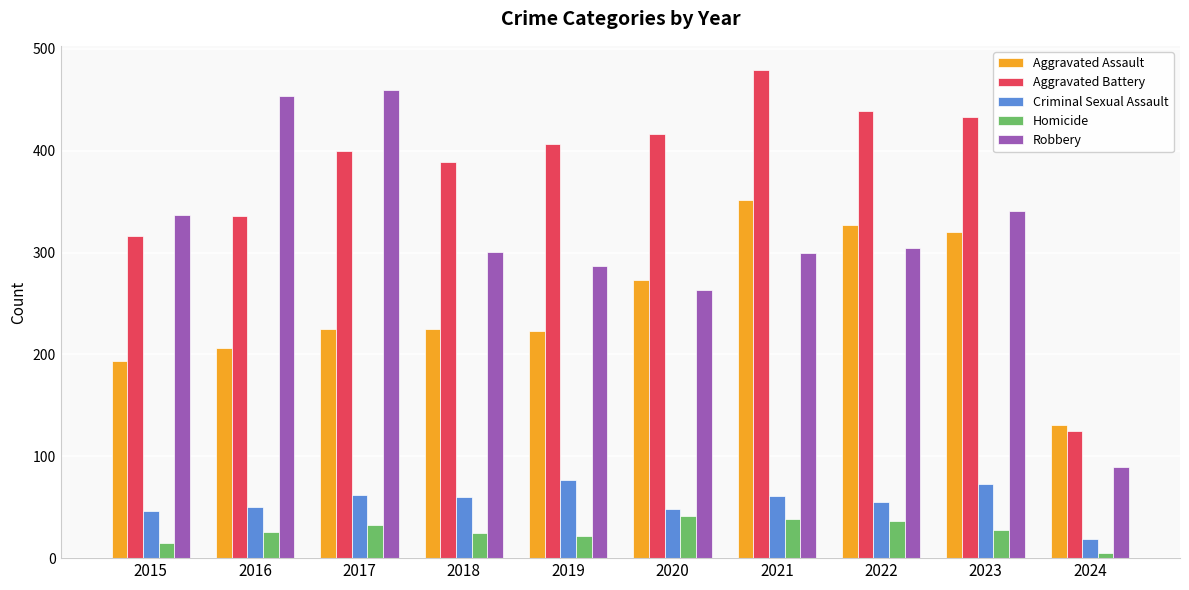

Is the value of Aggravated Battery at 2020 greater than the value of Homicide at 2023?

Yes